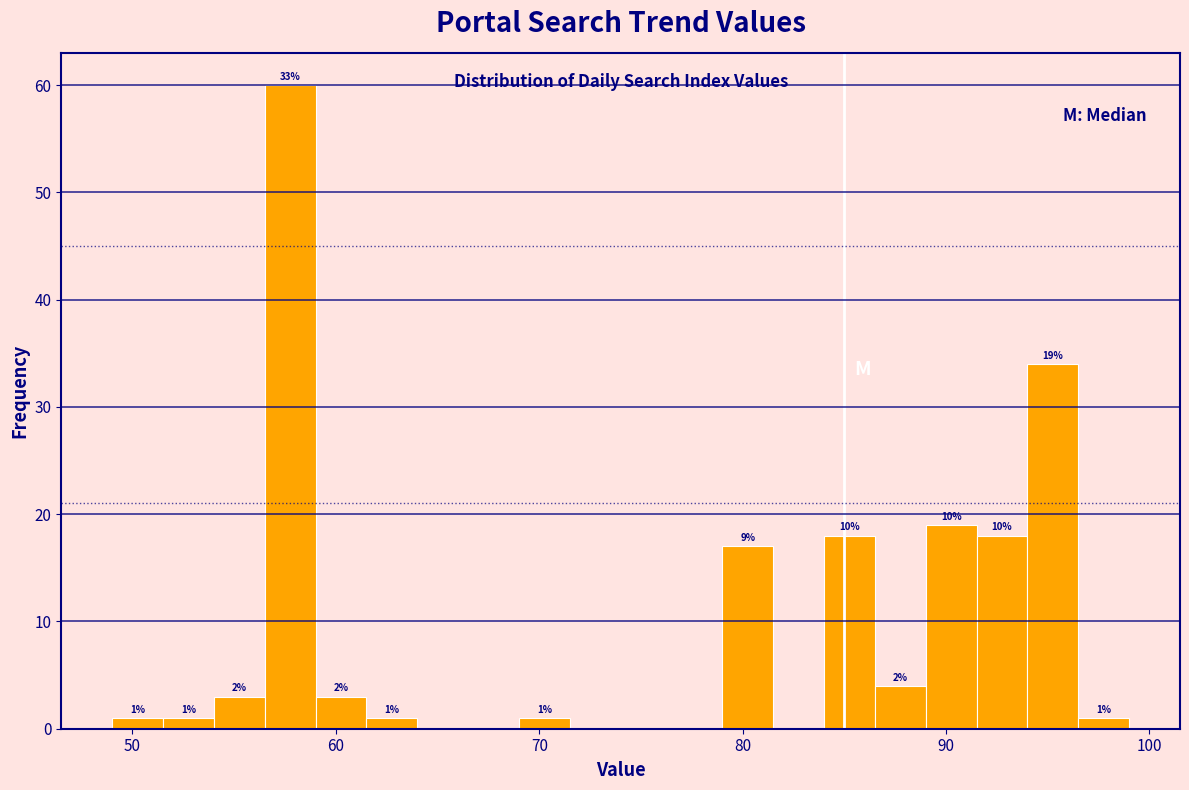

Around what value on the x-axis is the tallest bar? Give the approximate position of its centre, as read against the axis.

58